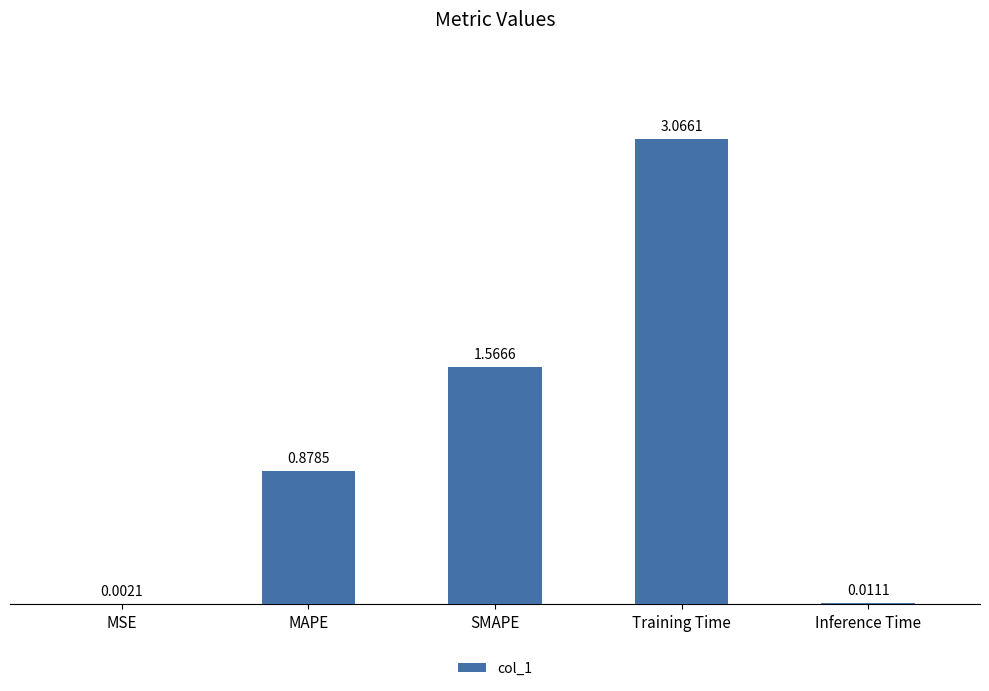

What is the sum of all values?

5.5